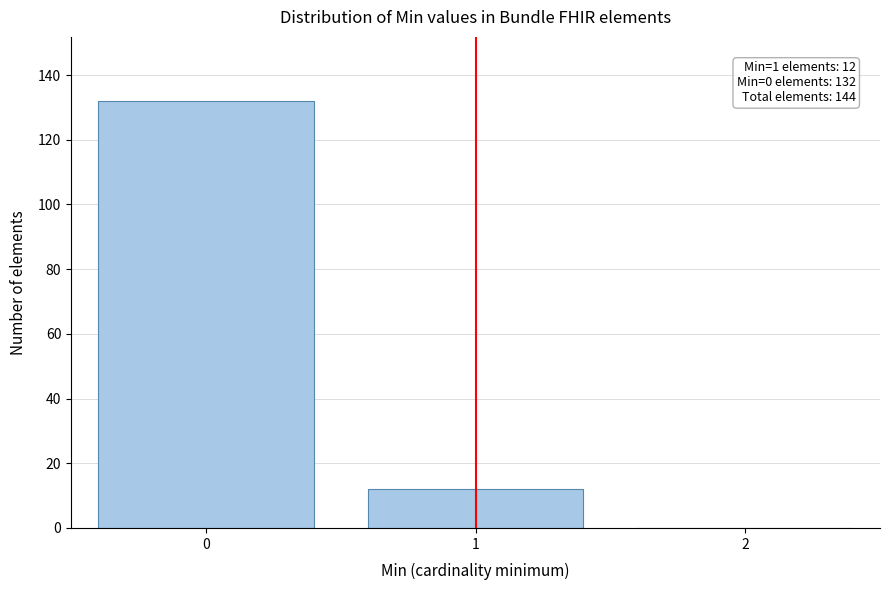

Reading right to left, what are all the values shown in this chart?

2=0	1=12	0=132